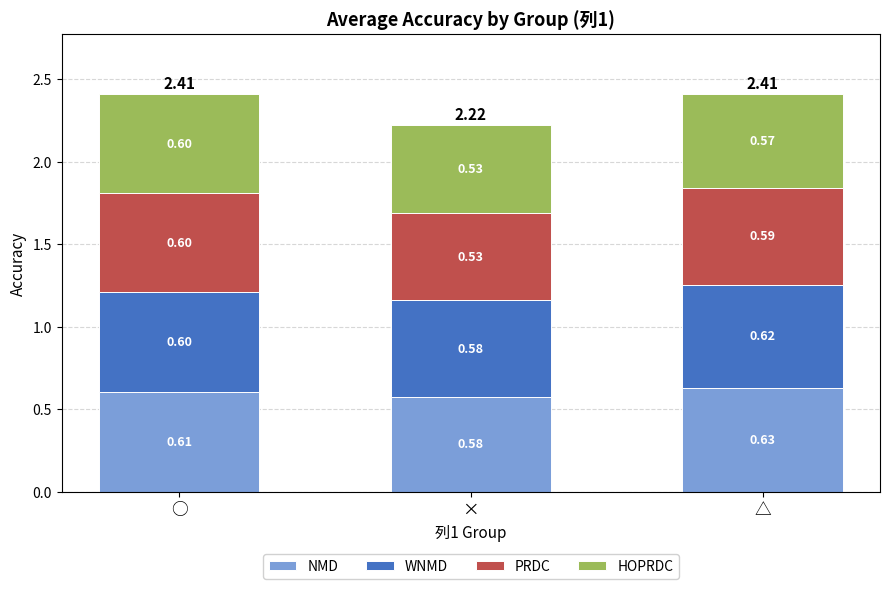

Where is NMD nearest to the value 0?

×